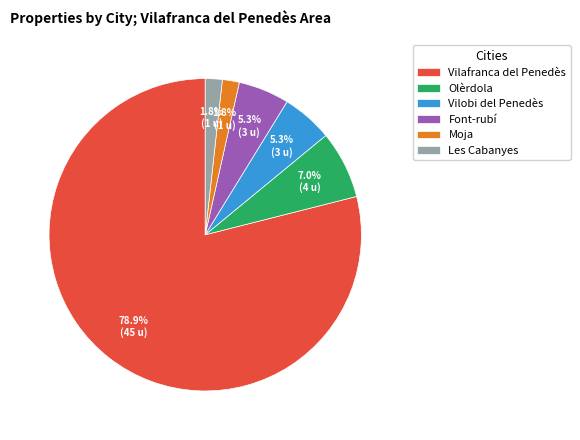

Is it true that Font-rubí is 5% of the pie?

True